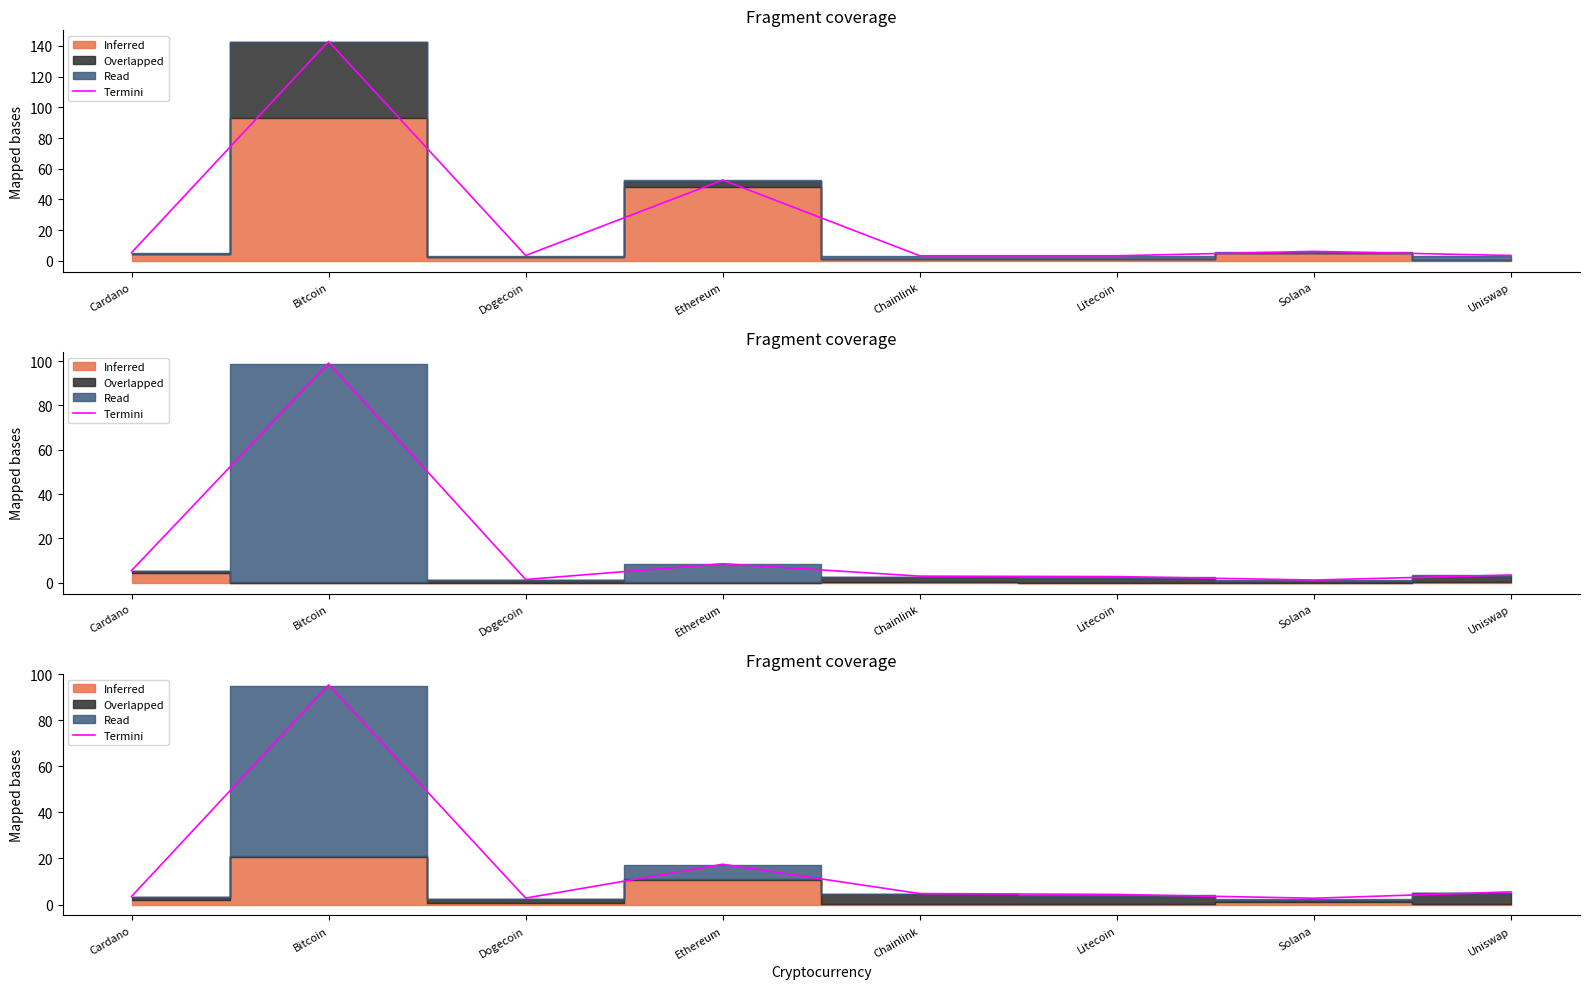

At which label does the data first exceed 4?

Bitcoin